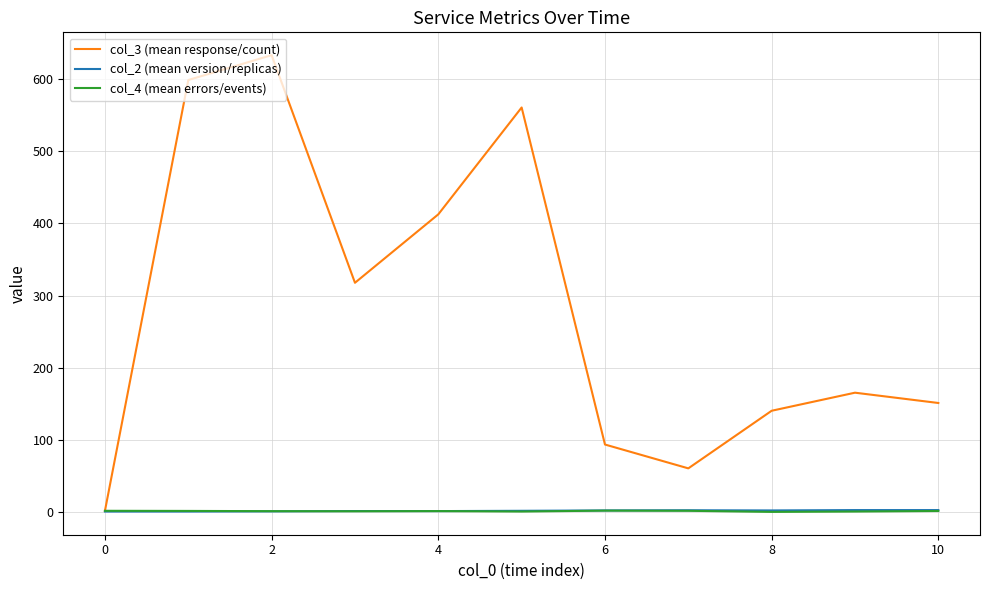

What is the difference between the maximum and minimum values in the col_2 (mean version/replicas) series?

2.0